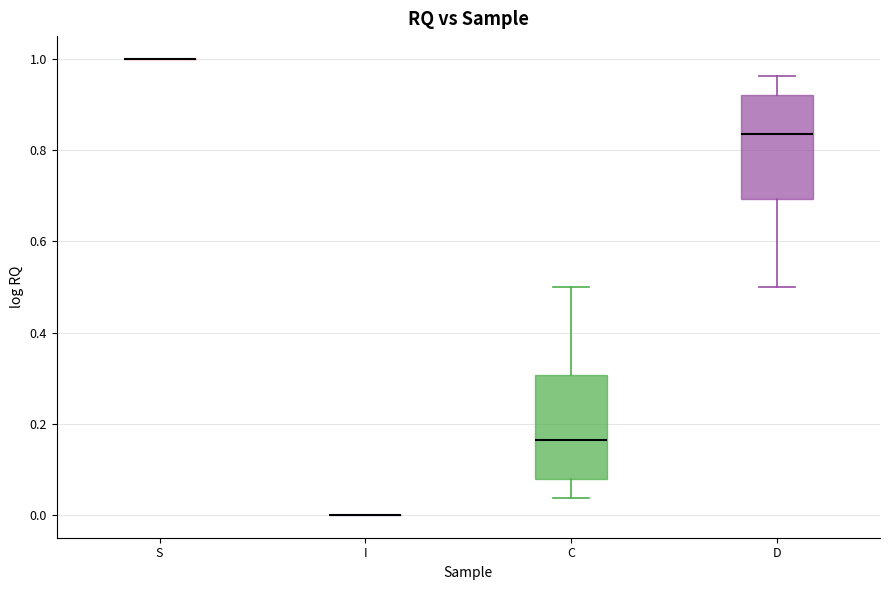

Reading left to right, transcribe this box plot: for each box, give where its median line is, the range the box spans, and where its two whiskers end, as read against the y-axis. The values are not printed on the chart, so give them approximately, as read against the axis.

S: box collapsed to a line at 1.00, whiskers 1.00 to 1.00
I: box collapsed to a line at 0.00, whiskers 0.00 to 0.00
C: median 0.16, box 0.08 to 0.30, whiskers 0.04 to 0.50
D: median 0.84, box 0.70 to 0.92, whiskers 0.50 to 0.96